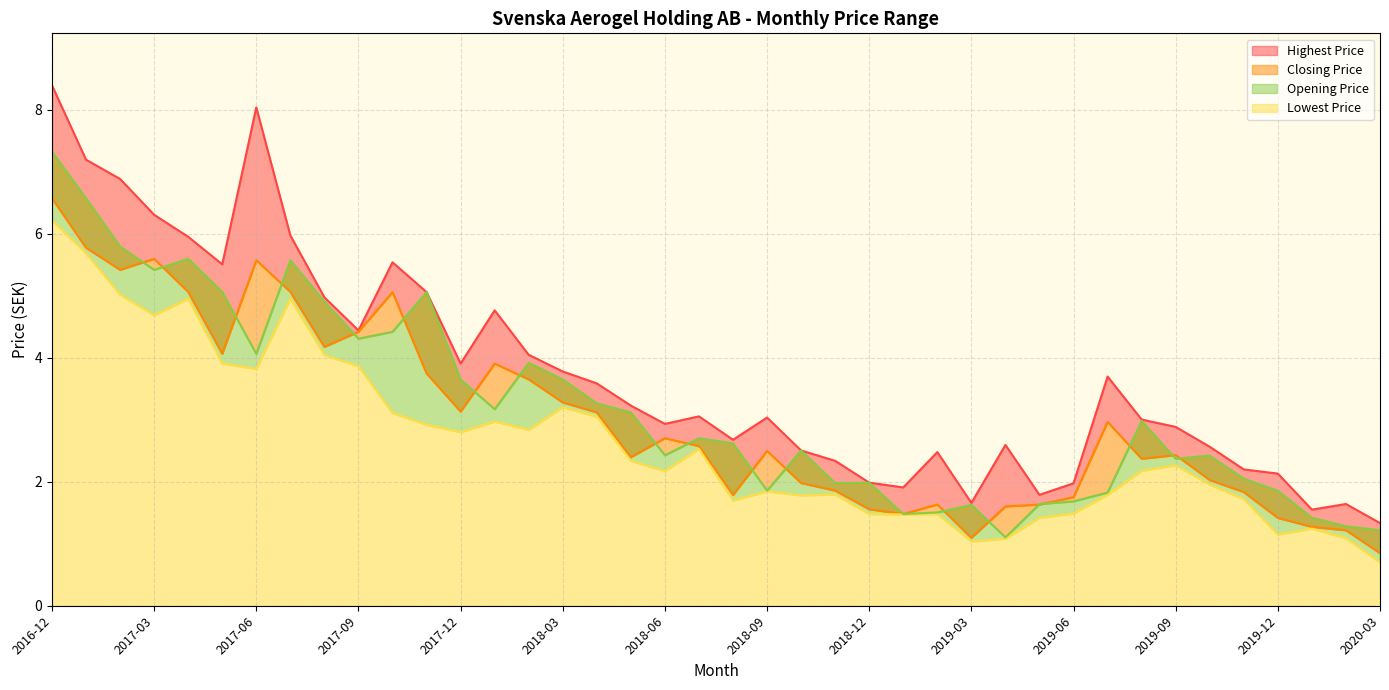

Which category has the lowest value across all series?

2020-03